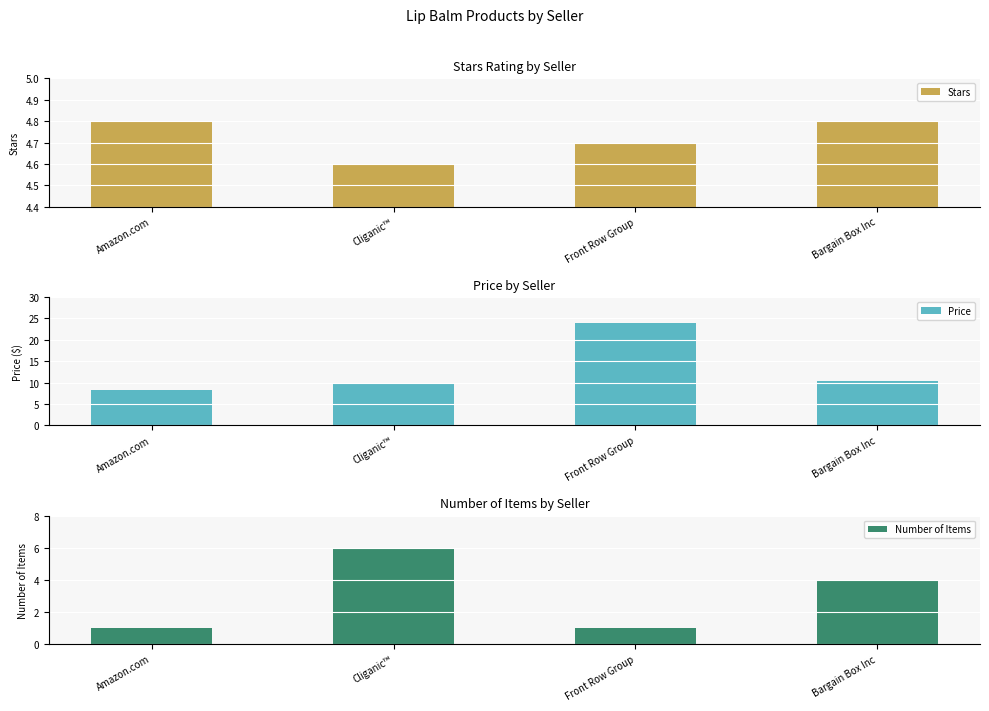

What is the greatest value displayed?

24.0